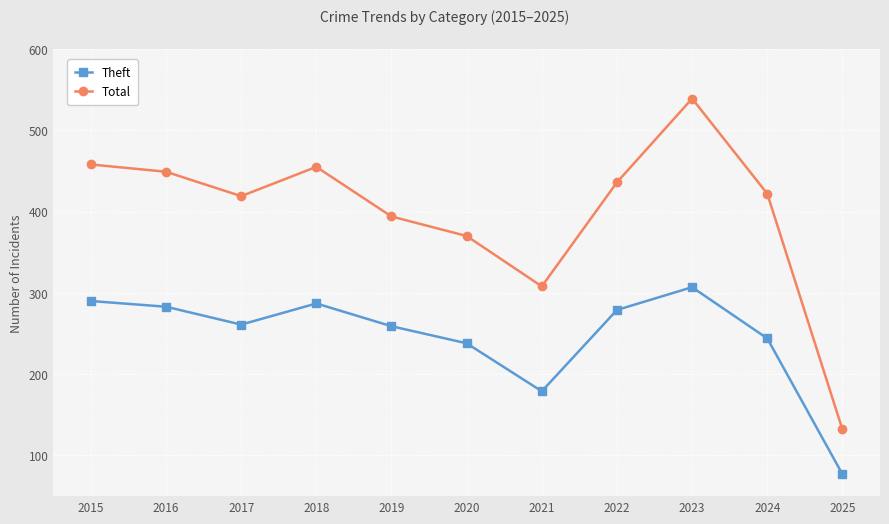

Where does the Total series first go above 422?

2015